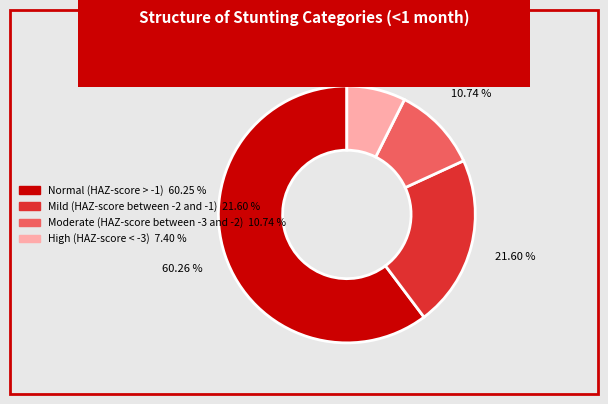

Rank the categories by value from highest to lowest.

Normal (HAZ-score > -1), Mild (HAZ-score between -2 and -1), Moderate (HAZ-score between -3 and -2), High (HAZ-score < -3)